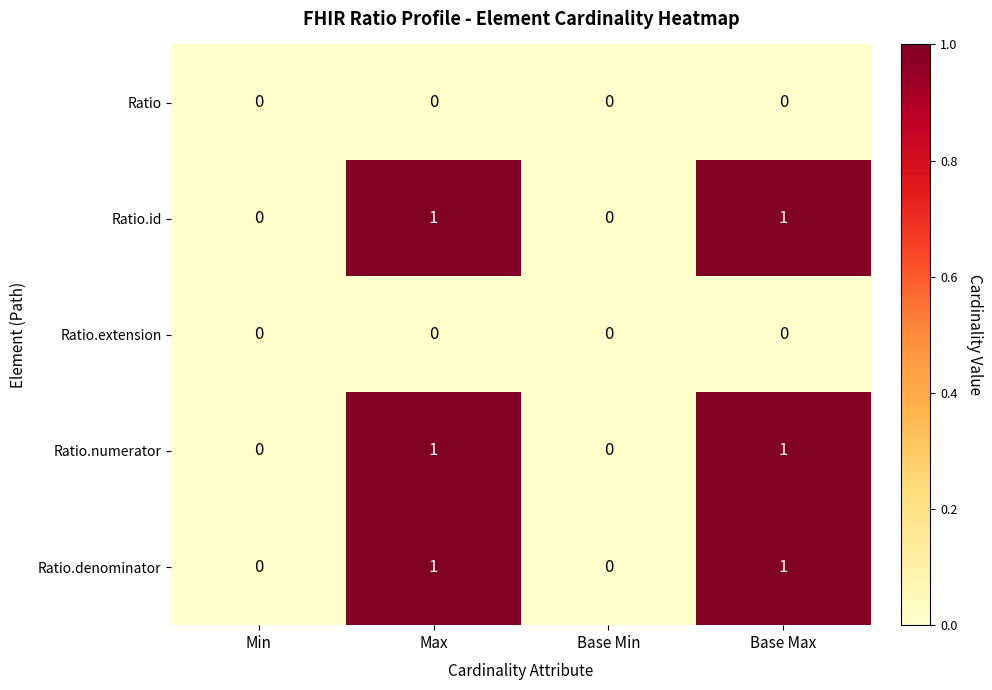

Reading left to right, transcribe all the data shown in this chart.

Ratio: 0	0	0	0
Ratio.id: 0	1	0	1
Ratio.extension: 0	0	0	0
Ratio.numerator: 0	1	0	1
Ratio.denominator: 0	1	0	1